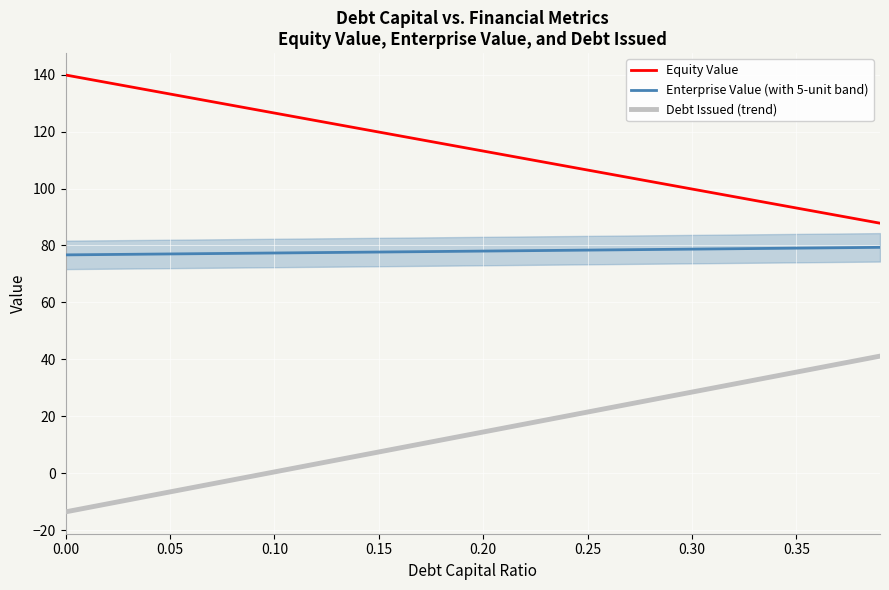

What is the difference between the maximum and minimum values in the Debt Issued (trend) series?

54.7